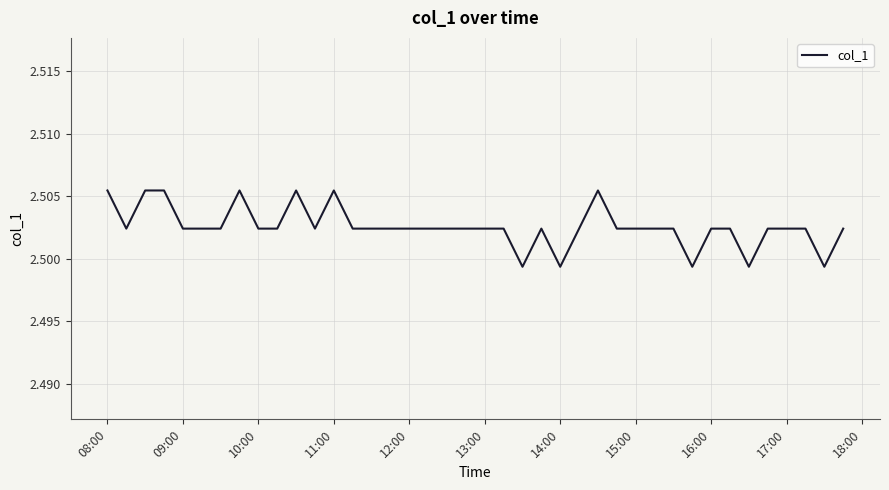

True or false: the data has more than 2 interior local peaks.

True